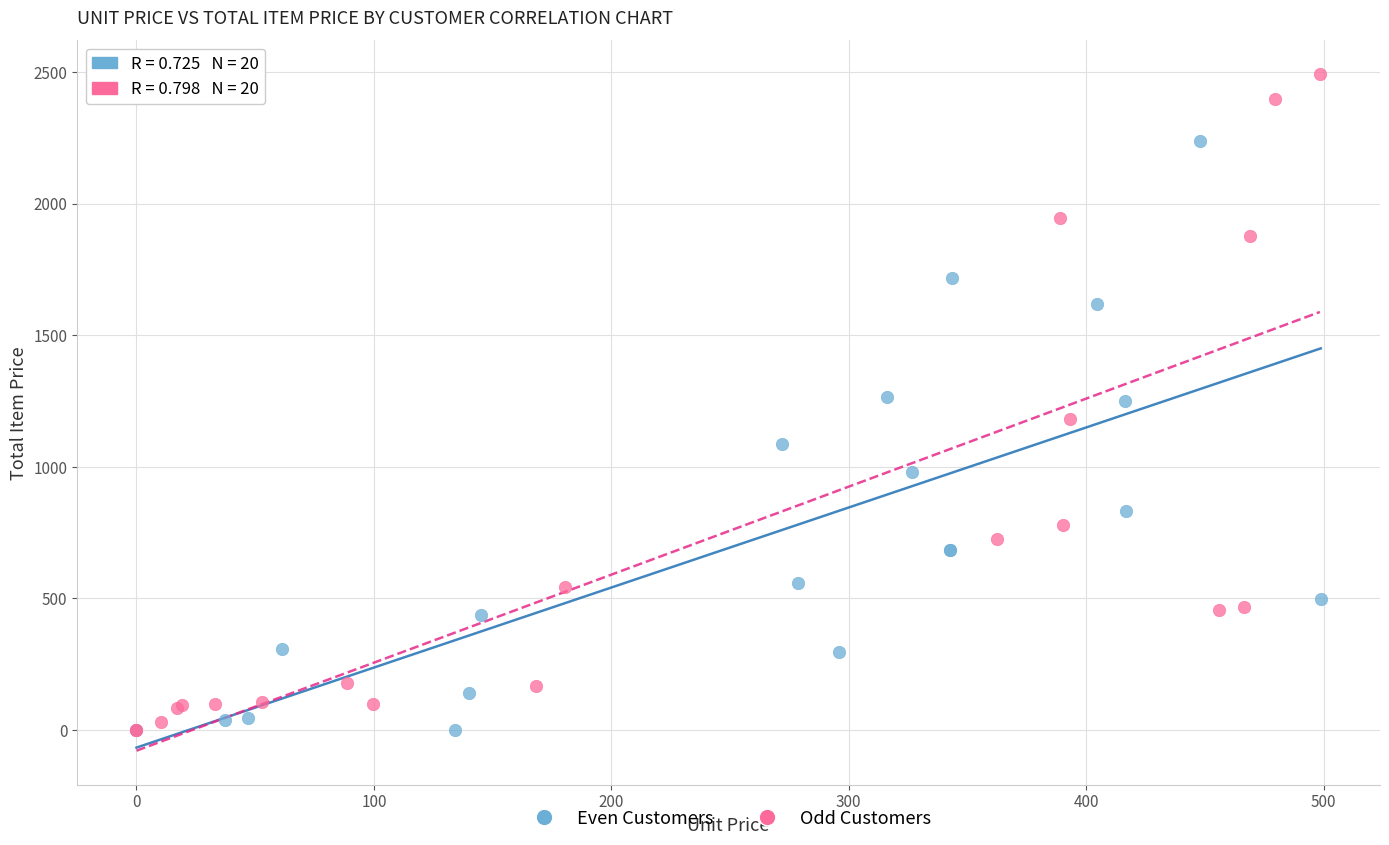

Which series reaches the maximum Y coordinate?

Odd Customers